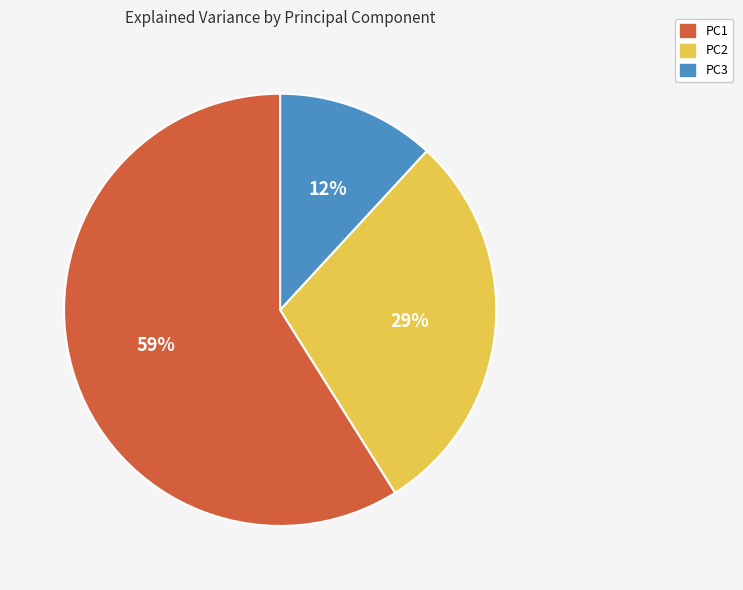

Does PC2 account for over 50% of the chart?

No